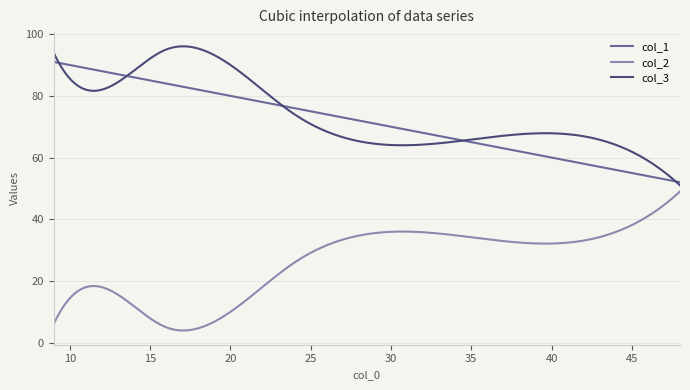

In col_2, how many points are higher than both neighbors (excluding endpoints)?

2